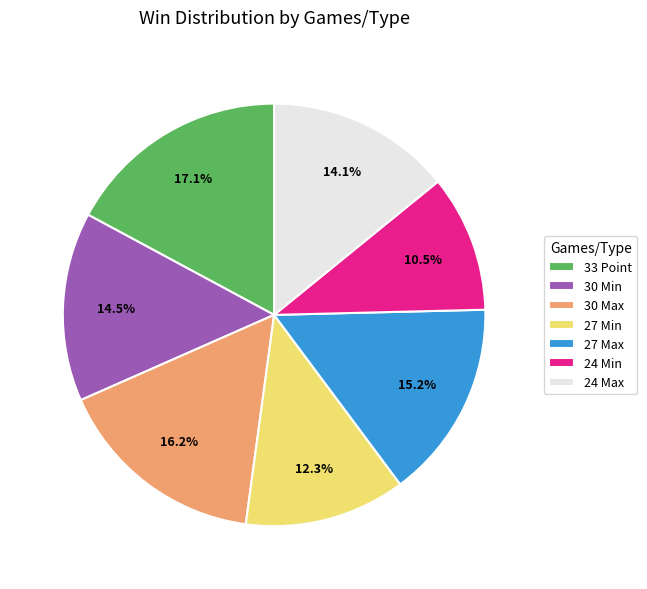

How many segments does this pie chart have?

7